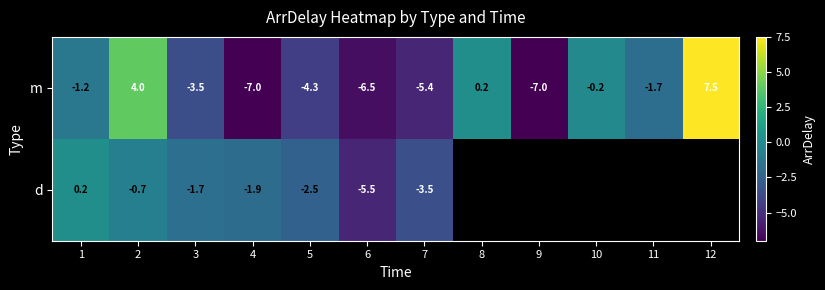

How many values in m are below zero?

9